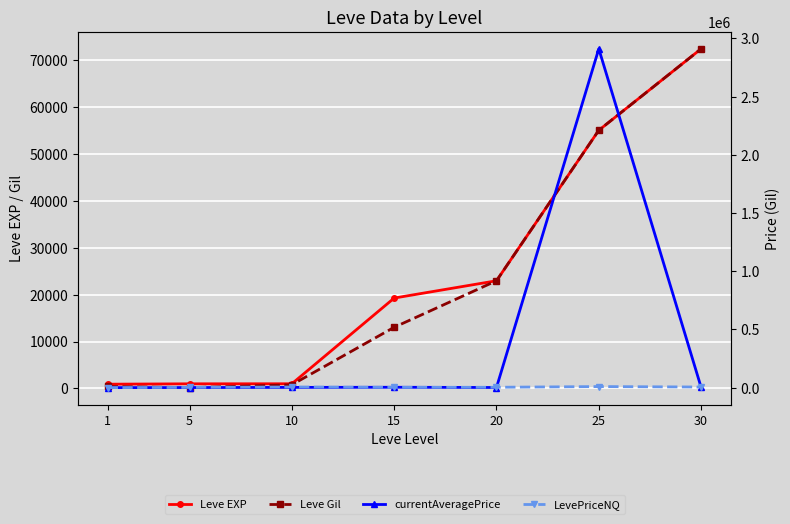

True or false: Leve Gil and Leve EXP intersect in this chart.

False